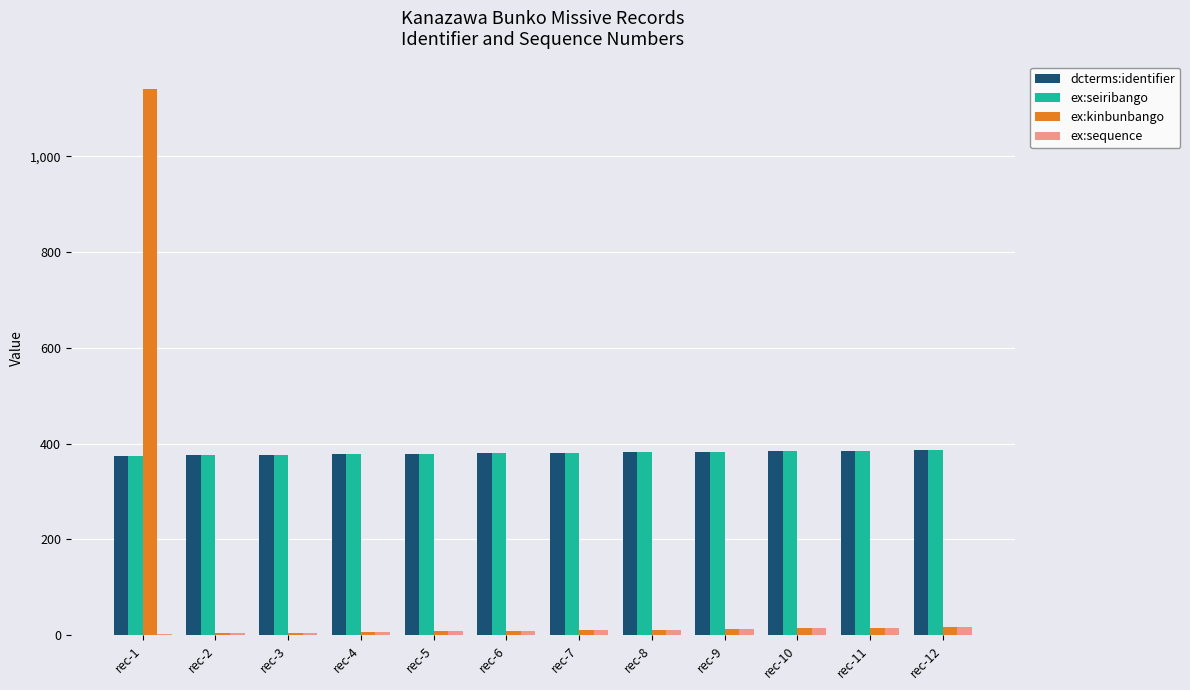

Which category has the highest value across all series?

rec-1